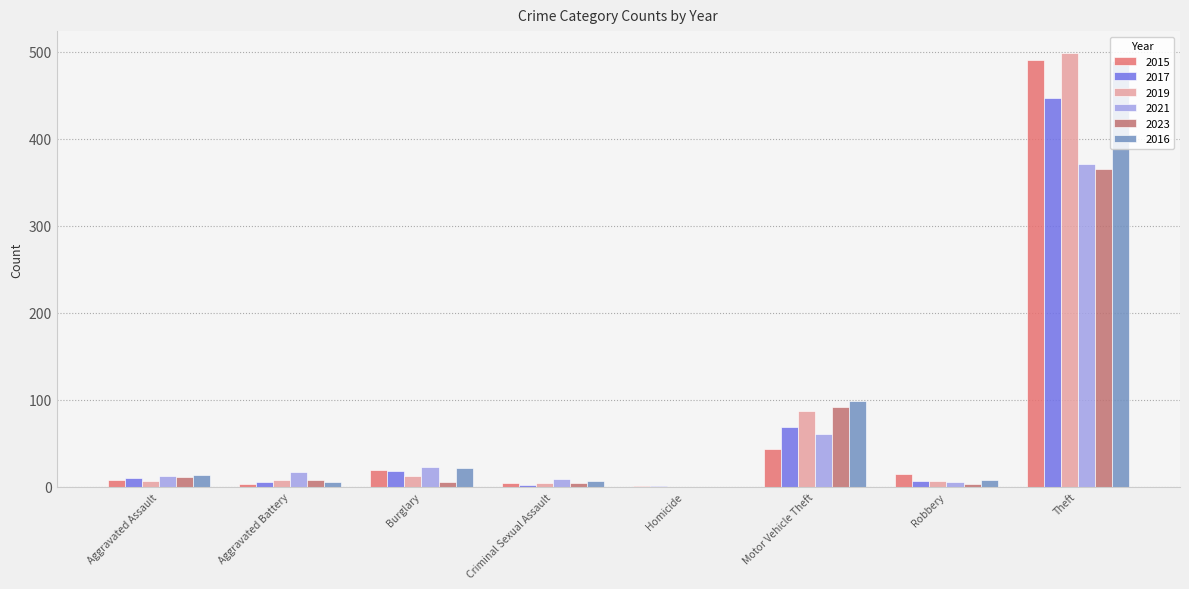

True or false: 2015 has a value of 19 at Burglary.

True